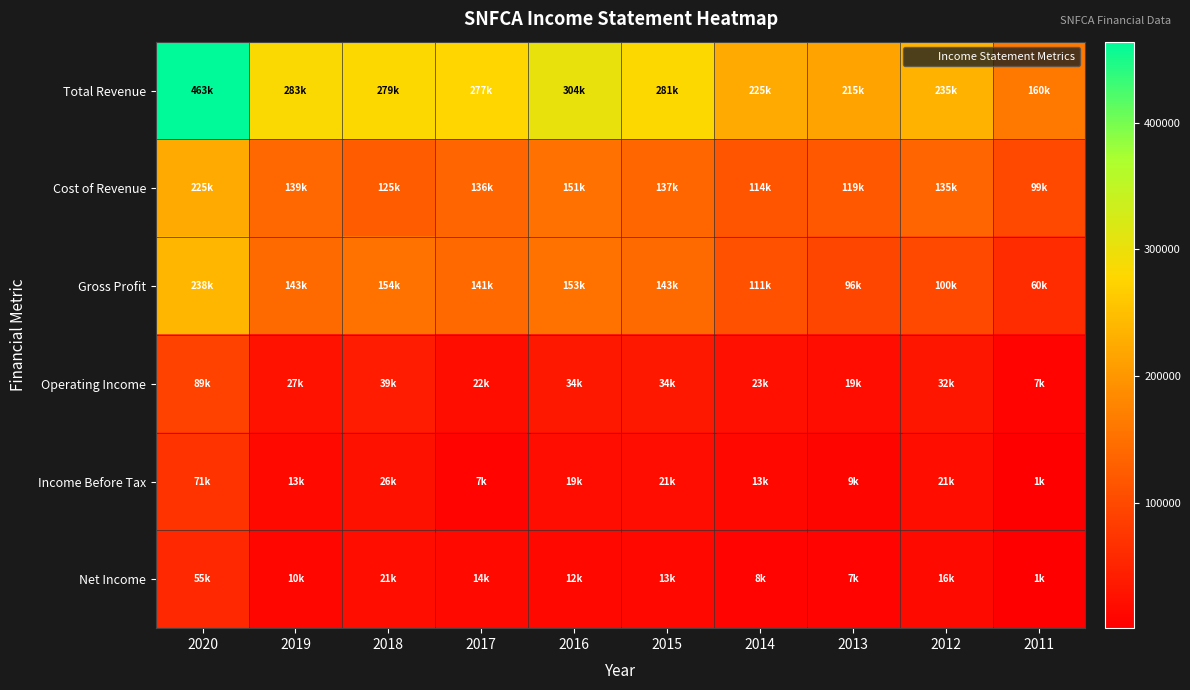

Reading right to left, extract all data points from this chart.

Total Revenue: 2011=160400	2012=235500	2013=215700	2014=225200	2015=281000	2016=304600	2017=277700	2018=279600	2019=283100	2020=463800
Cost of Revenue: 2011=99500	2012=135000	2013=119300	2014=114000	2015=137100	2016=151300	2017=136300	2018=125400	2019=139900	2020=225100
Gross Profit: 2011=60900	2012=100500	2013=96400	2014=111200	2015=143800	2016=153300	2017=141400	2018=154200	2019=143200	2020=238600
Operating Income: 2011=7400	2012=32000	2013=19300	2014=23200	2015=34400	2016=34000	2017=22200	2018=39600	2019=27600	2020=89900
Income Before Tax: 2011=1200	2012=21400	2013=9800	2014=13700	2015=21000	2016=19700	2017=7500	2018=26200	2019=13900	2020=71500
Net Income: 2011=1300	2012=16700	2013=7600	2014=8200	2015=13400	2016=12200	2017=14100	2018=21700	2019=10900	2020=55600